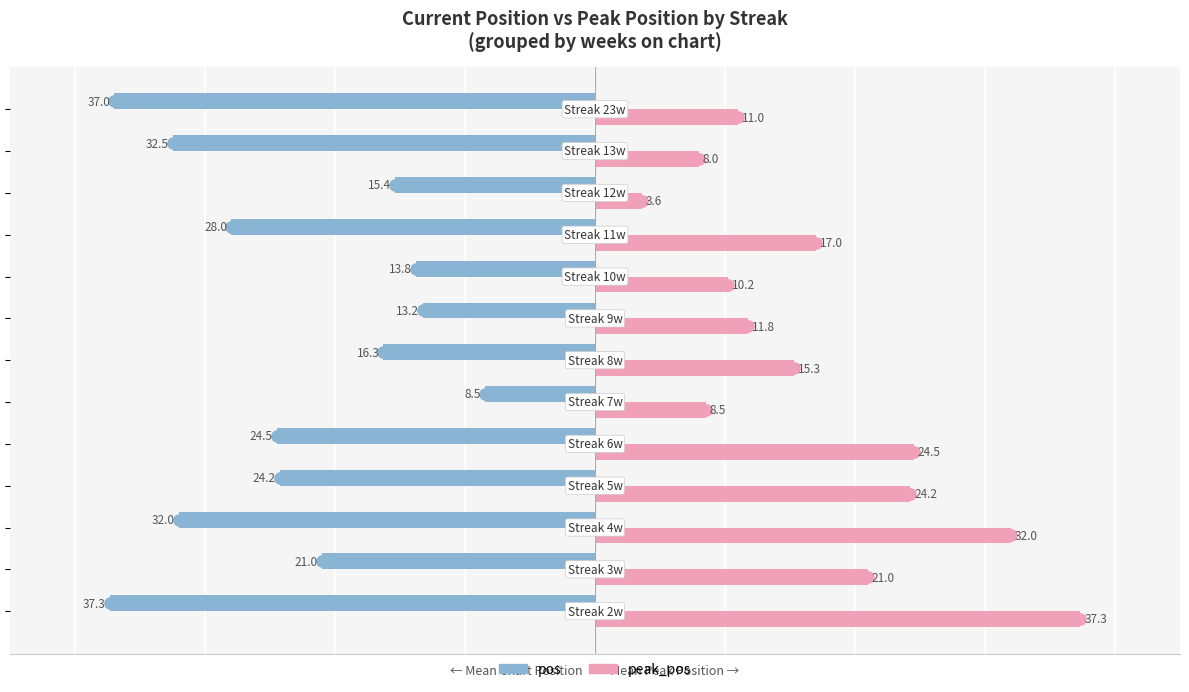

What are all the series names shown in the legend?

pos, peak_pos